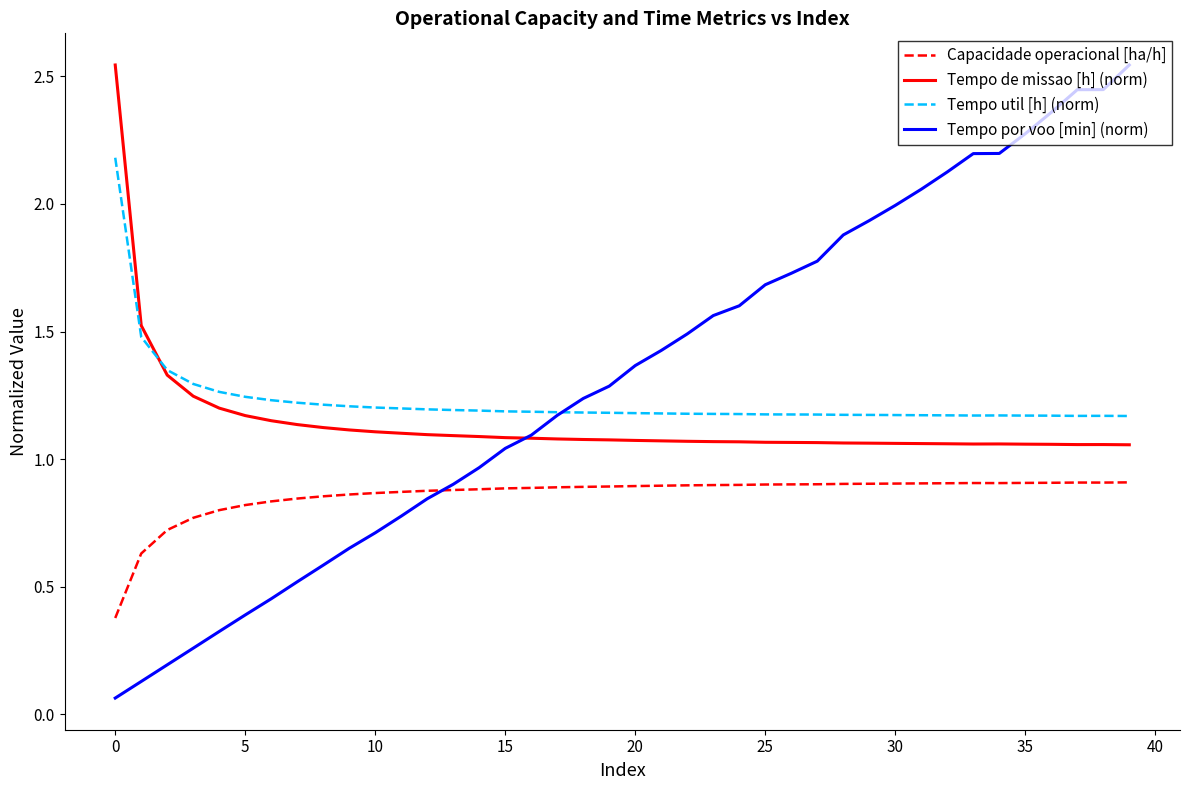

Which series has the largest total across all categories?

Tempo por voo [min] (norm)